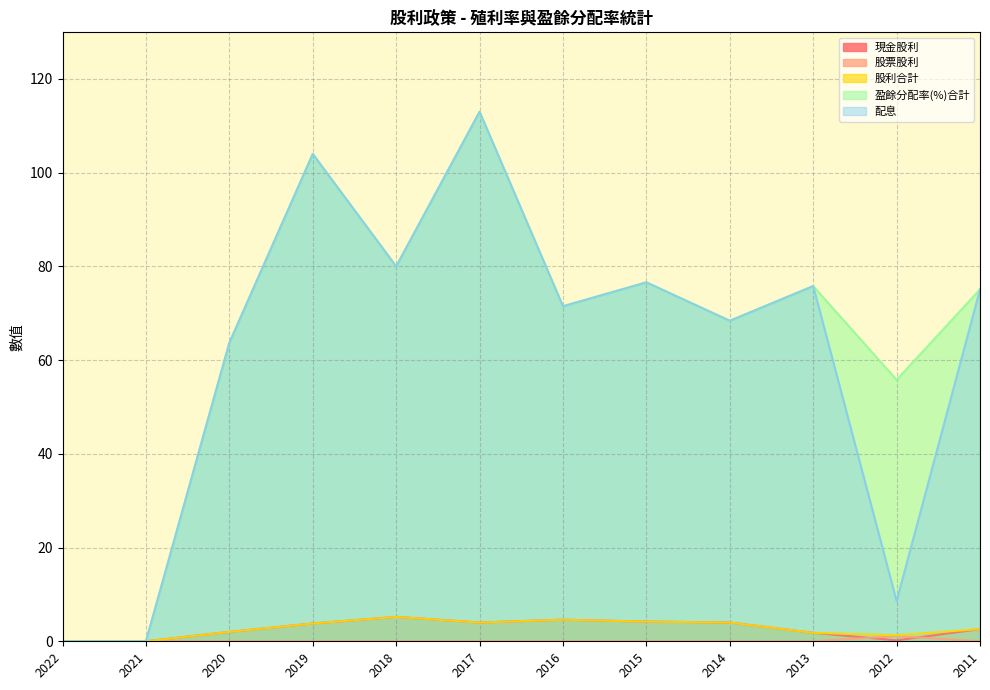

Is it true that 股利合計 equals 3.2 at 2013?

False